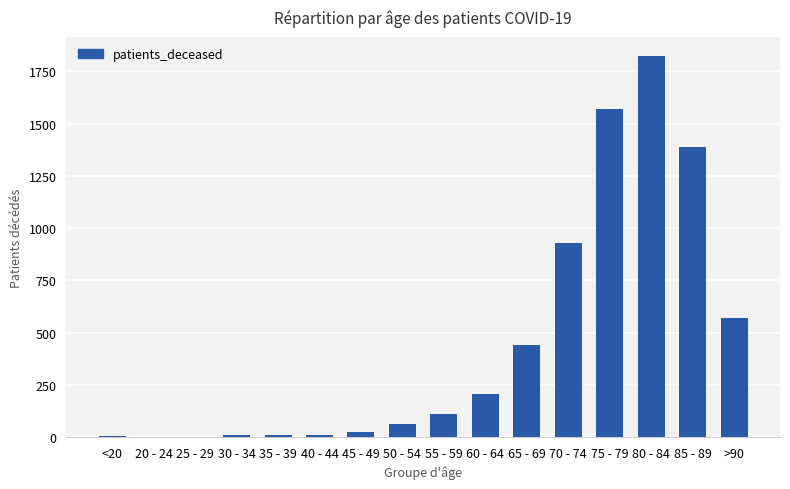

What is the sum of all values?

7164